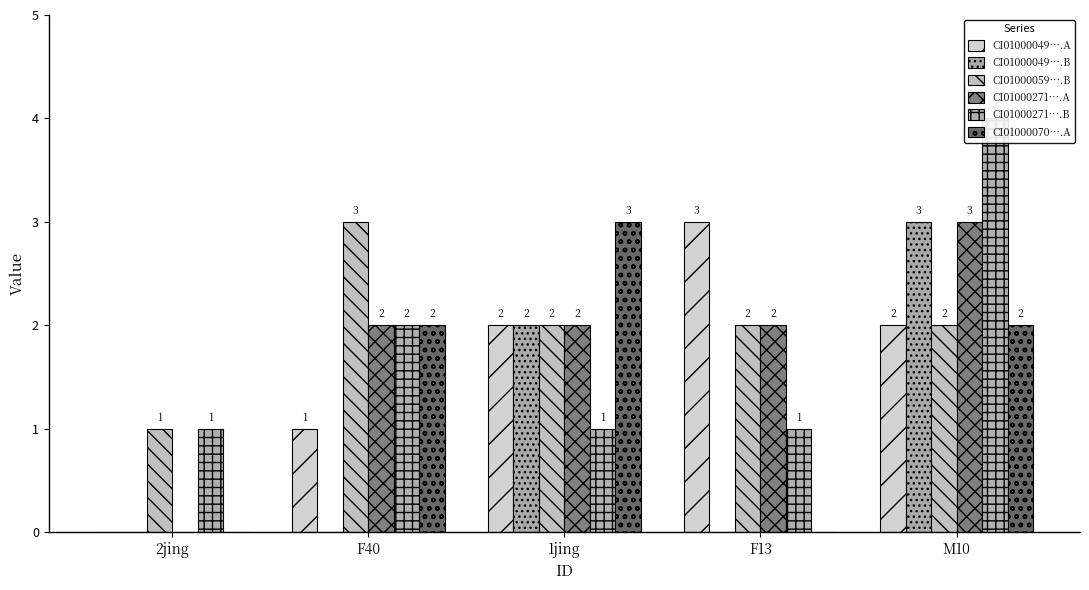

What is the sum of the CI01000271….A values at 2jing and M10?

3